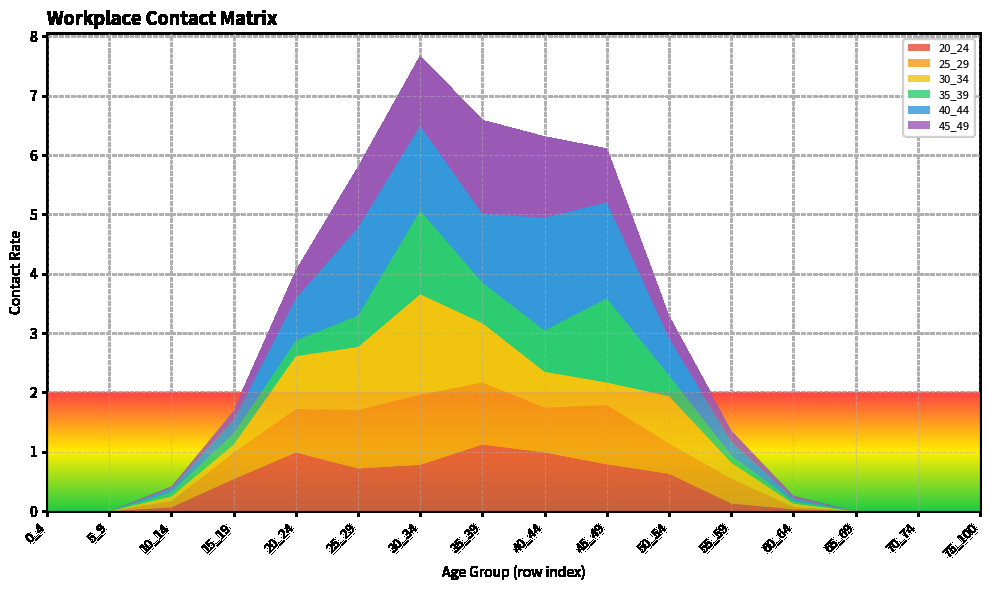

Reading left to right, transcribe all the data shown in this chart.

20_24: 0.0	0.0	0.1	0.5	1.0	0.7	0.8	1.1	1.0	0.8	0.6	0.1	0.0	0.0	0.0	0.0
25_29: 0.0	0.0	0.1	0.4	0.7	1.0	1.2	1.0	0.8	1.0	0.5	0.4	0.0	0.0	0.0	0.0
30_34: 0.0	0.0	0.1	0.1	0.9	1.1	1.7	1.0	0.6	0.4	0.8	0.3	0.1	0.0	0.0	0.0
35_39: 0.0	0.0	0.1	0.2	0.3	0.5	1.4	0.7	0.7	1.4	0.4	0.1	0.0	0.0	0.0	0.0
40_44: 0.0	0.0	0.1	0.2	0.7	1.5	1.4	1.2	1.9	1.6	0.6	0.2	0.0	0.0	0.0	0.0
45_49: 0.0	0.0	0.0	0.2	0.5	1.0	1.2	1.6	1.4	0.9	0.4	0.2	0.0	0.0	0.0	0.0